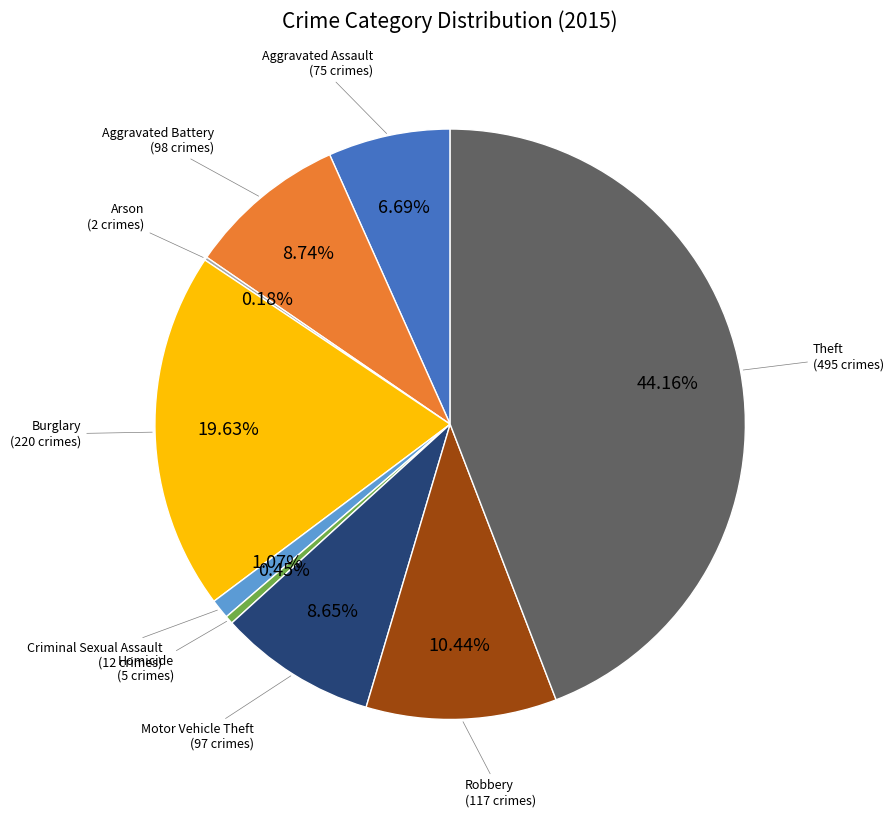

Combined, do Burglary and Aggravated Battery account for over 50%?

No